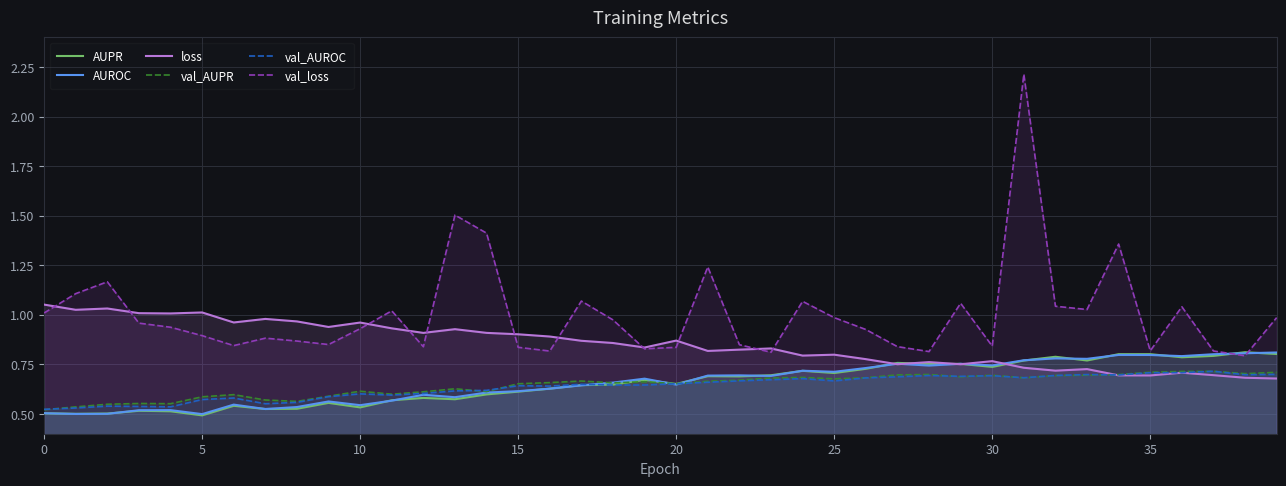

Which series has the largest total across all categories?

val_loss